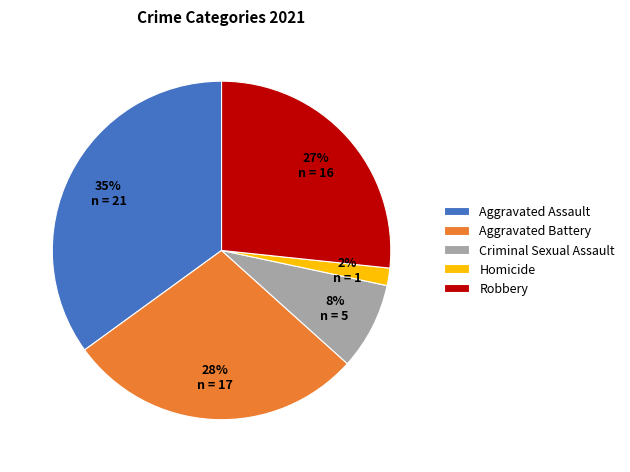

Which slice is the largest?

Aggravated Assault